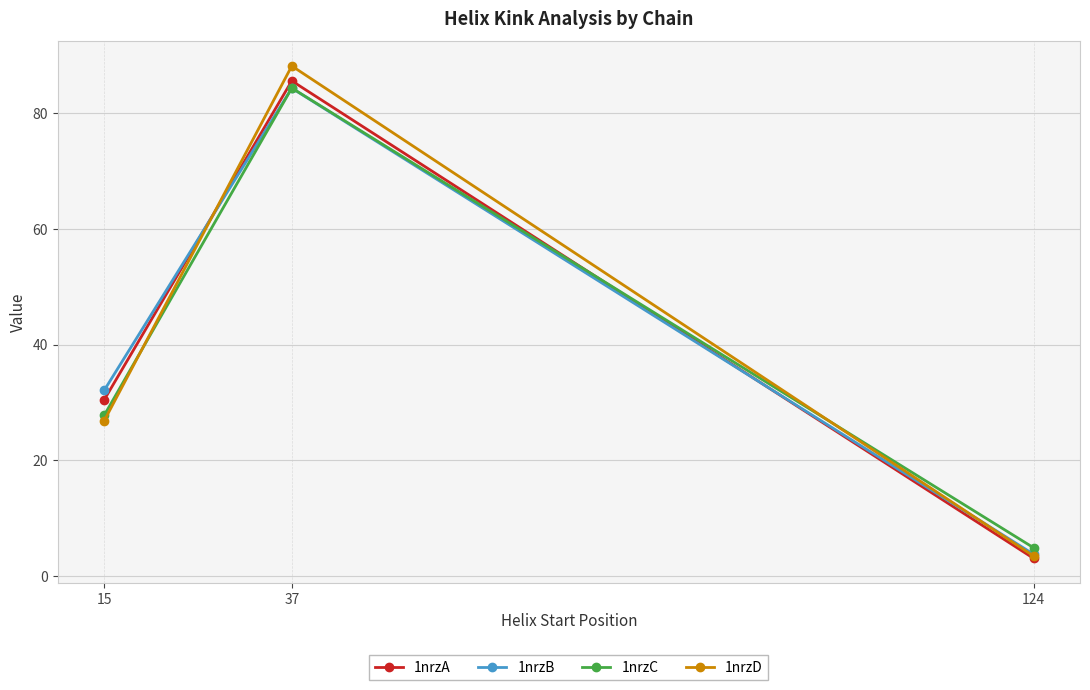

The 1nrzD series shows 88.1 at 37. True or false?

True